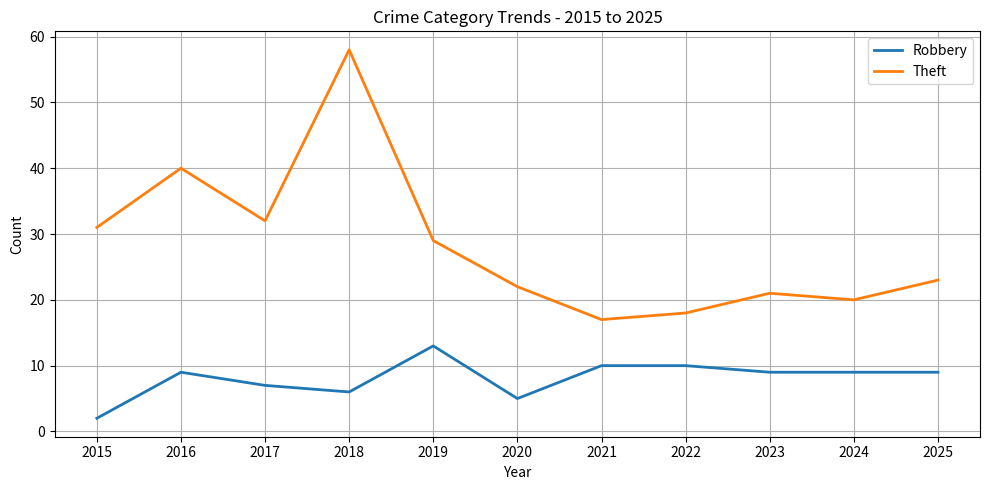

Between 2017 and 2023, which series saw the biggest shift?

Theft